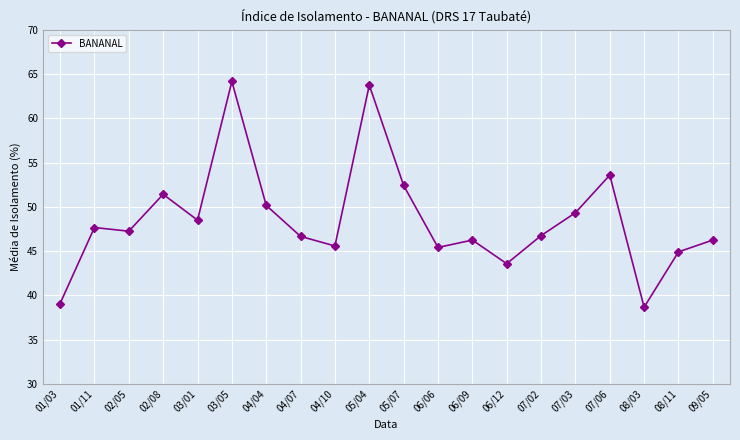

What is the value of the 14th point from the left?

43.6